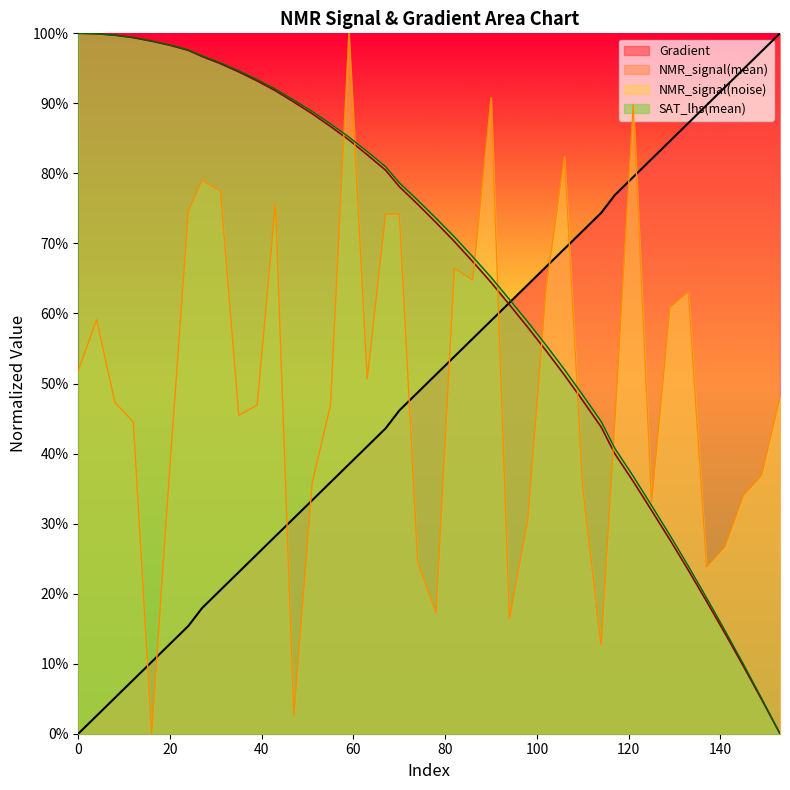

What is the difference between the NMR_signal(noise) values at 35 and 74?

0.2